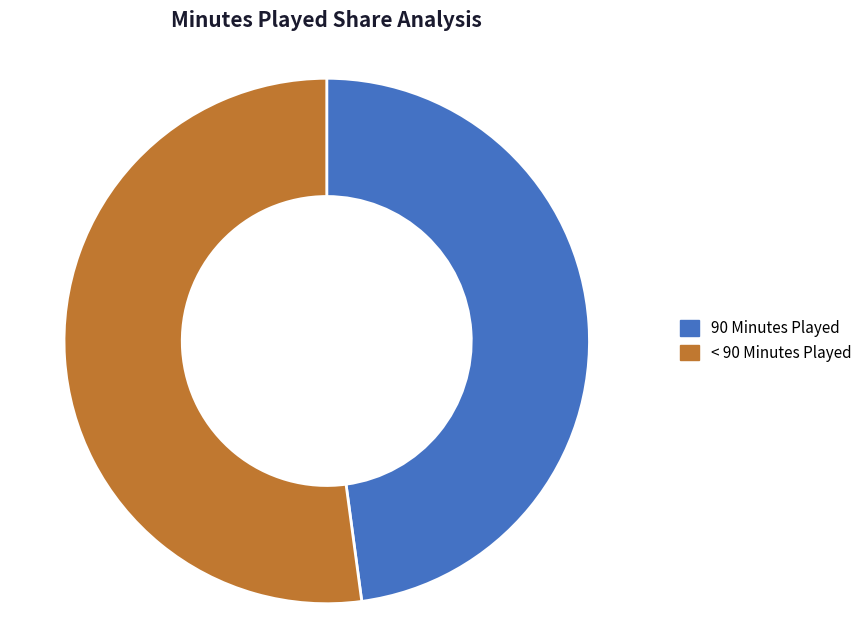

Does any single category account for the majority?

Yes